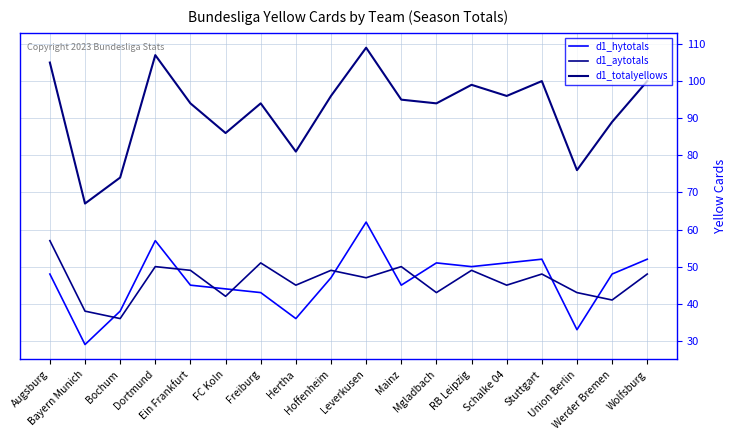

How many lines are shown in the chart?

3